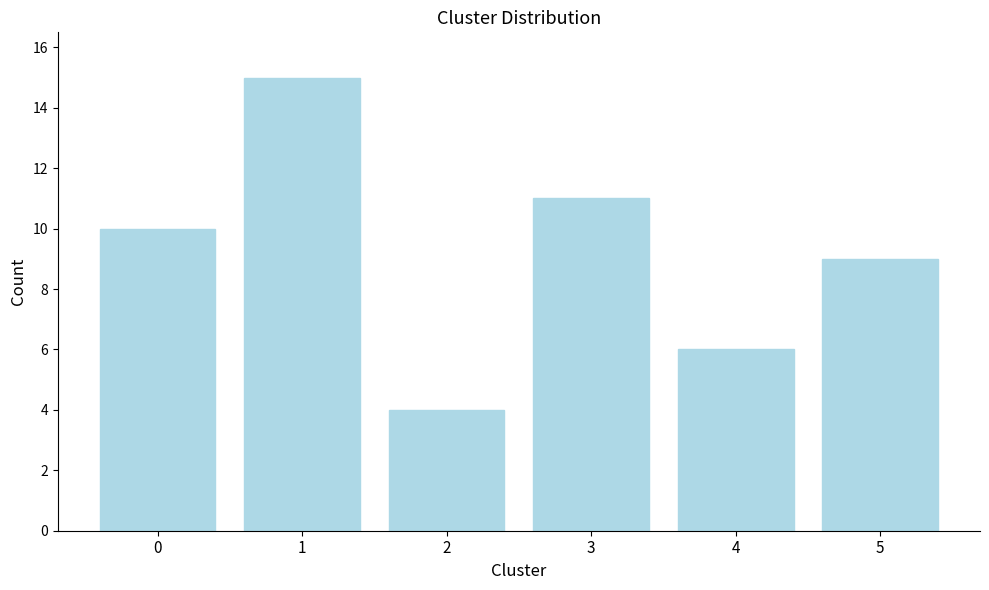

Reading left to right, extract all data points from this chart.

10	15	4	11	6	9